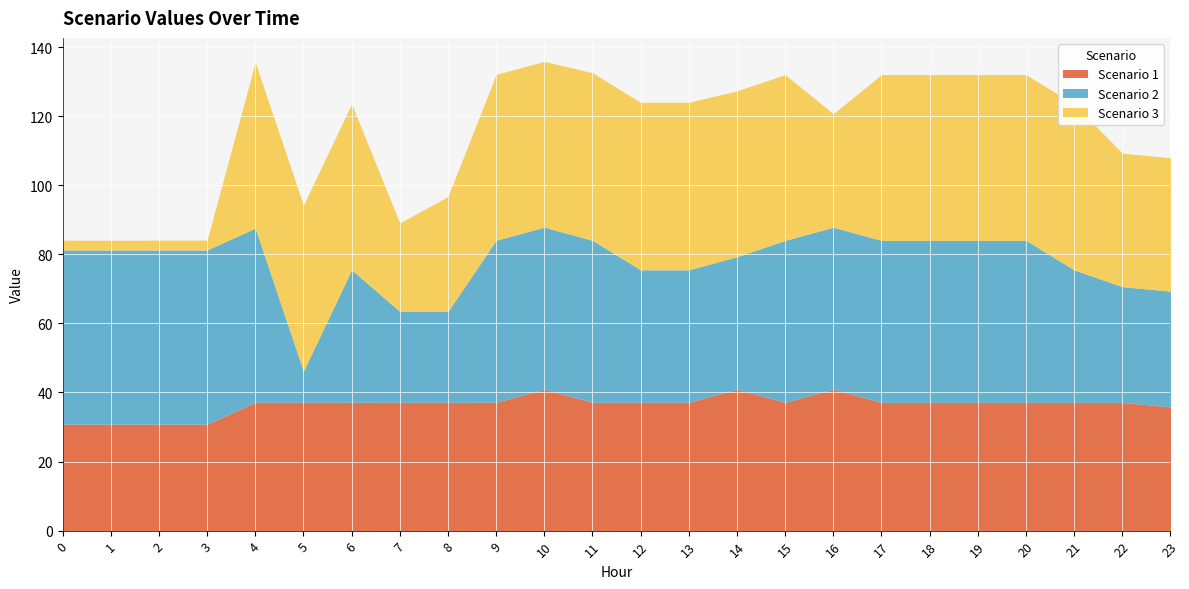

Read the Scenario 3 value at 11.

48.5